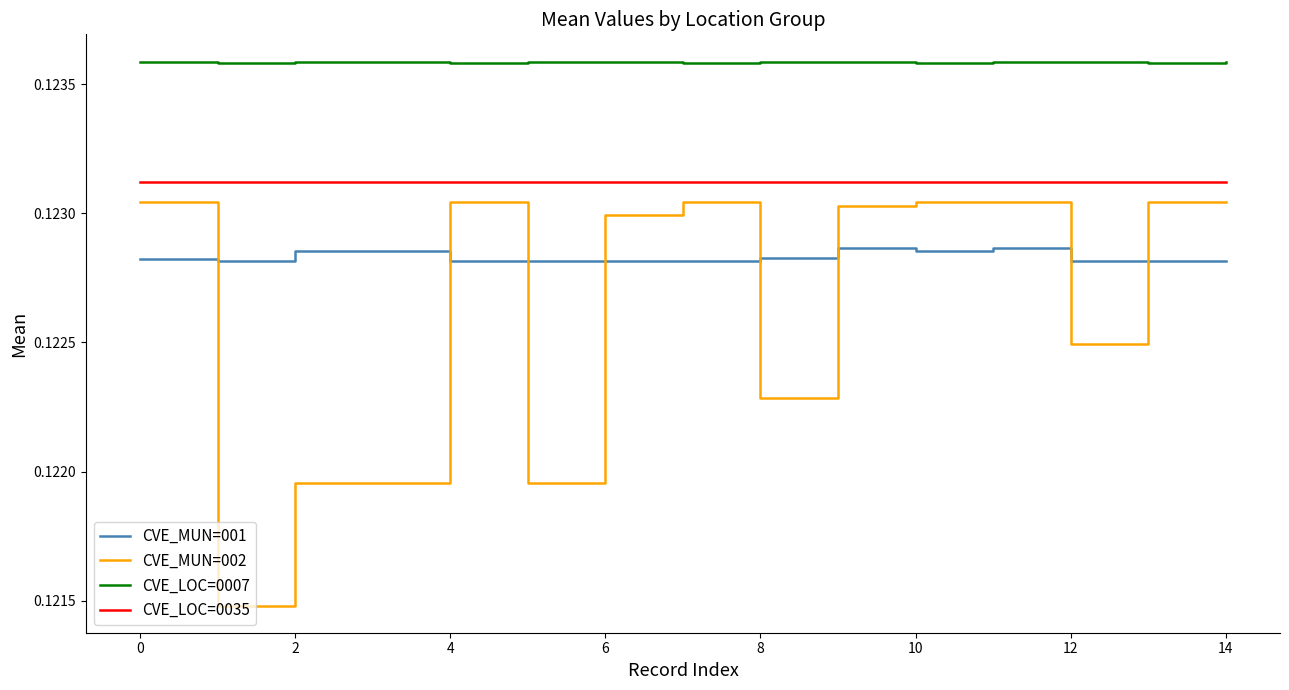

How many lines are shown in the chart?

4